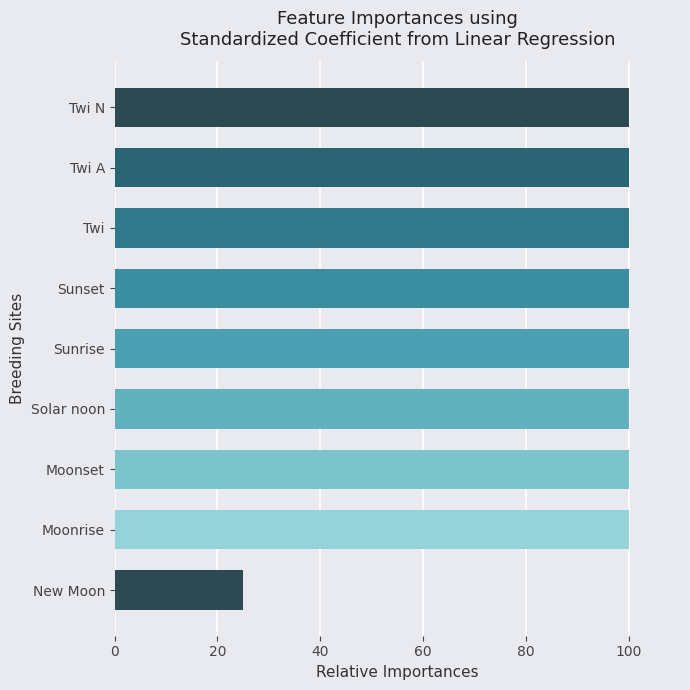

What is the difference between the second highest and minimum values?

75